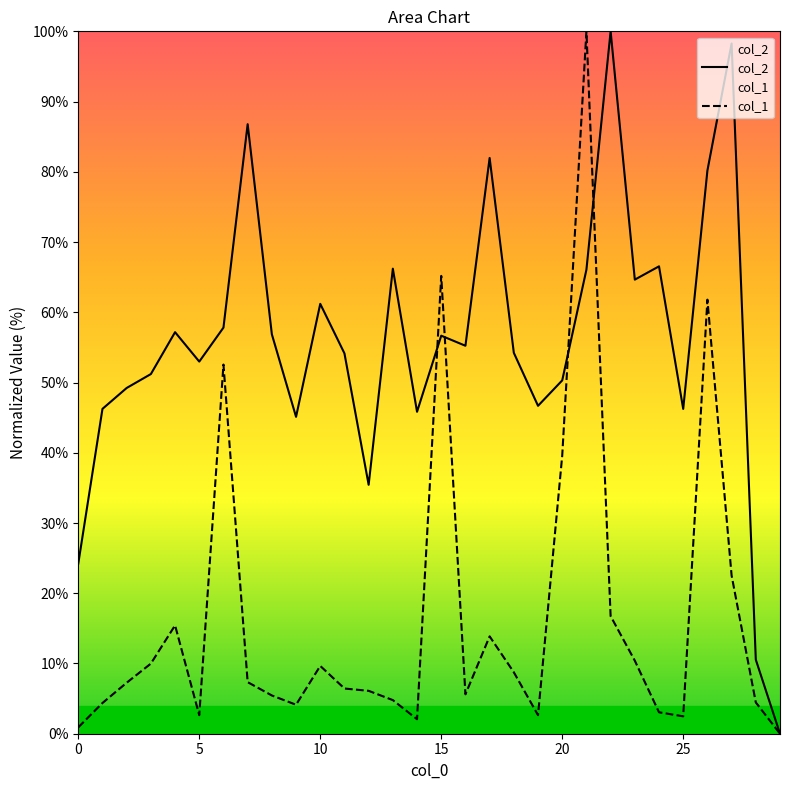

After their last crossing, which series has the higher values: col_2 or col_1?

col_2